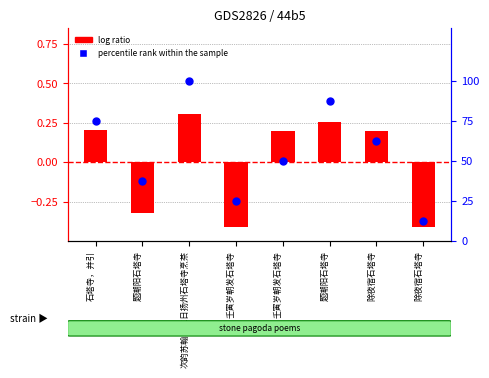

Which series has the largest total across all categories?

percentile rank within the sample